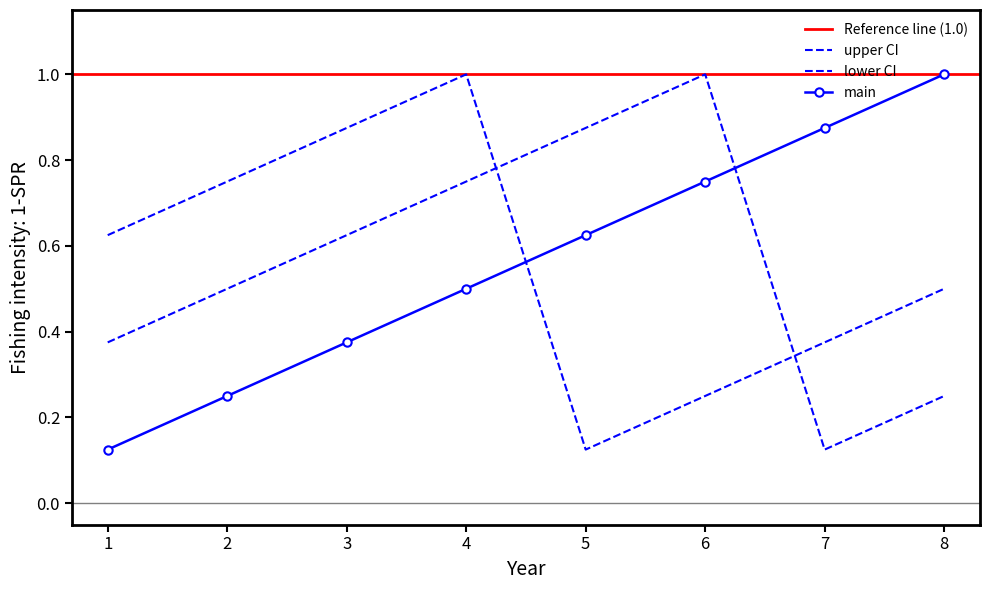

What is the average value of the lower series?

0.6